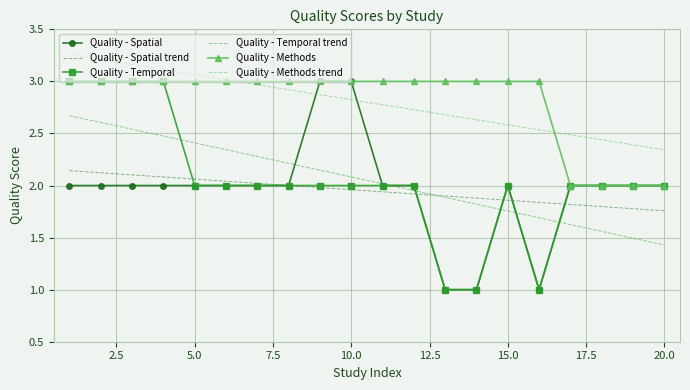

What is the lowest value of the Quality - Temporal series?

1.0